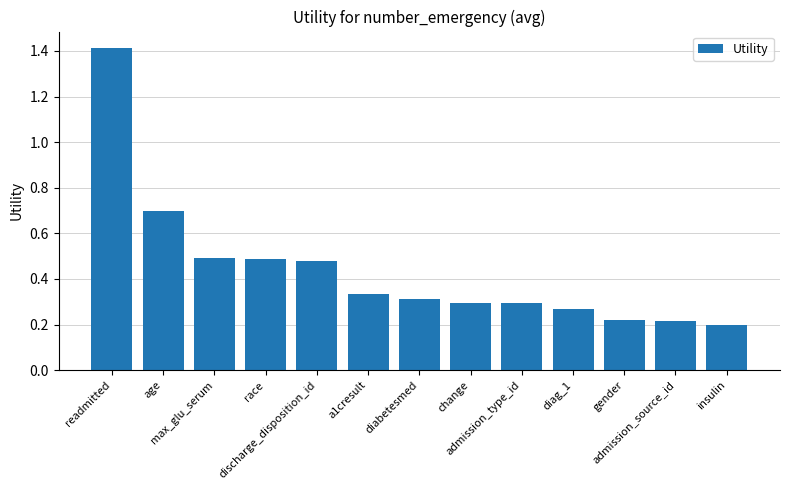

The value at diag_1 is 0.5. True or false?

False